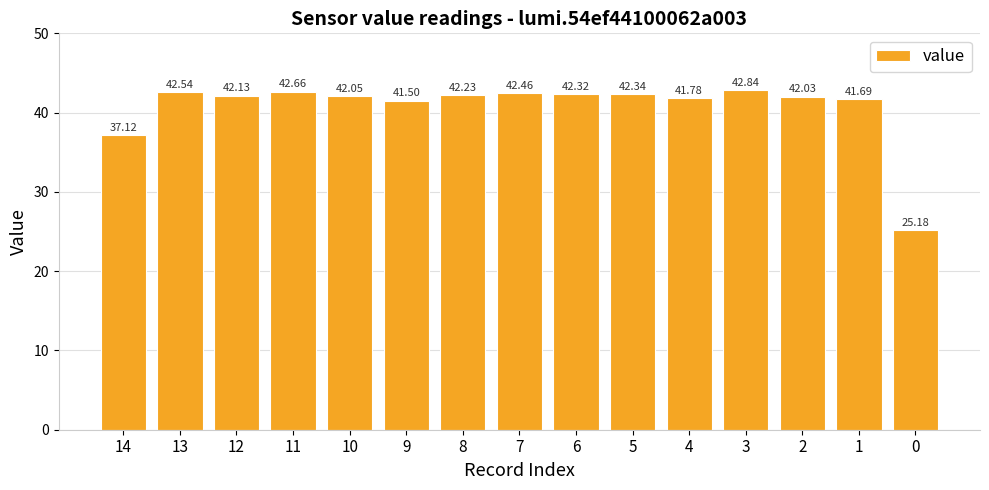

Which category has the highest value across all series?

3